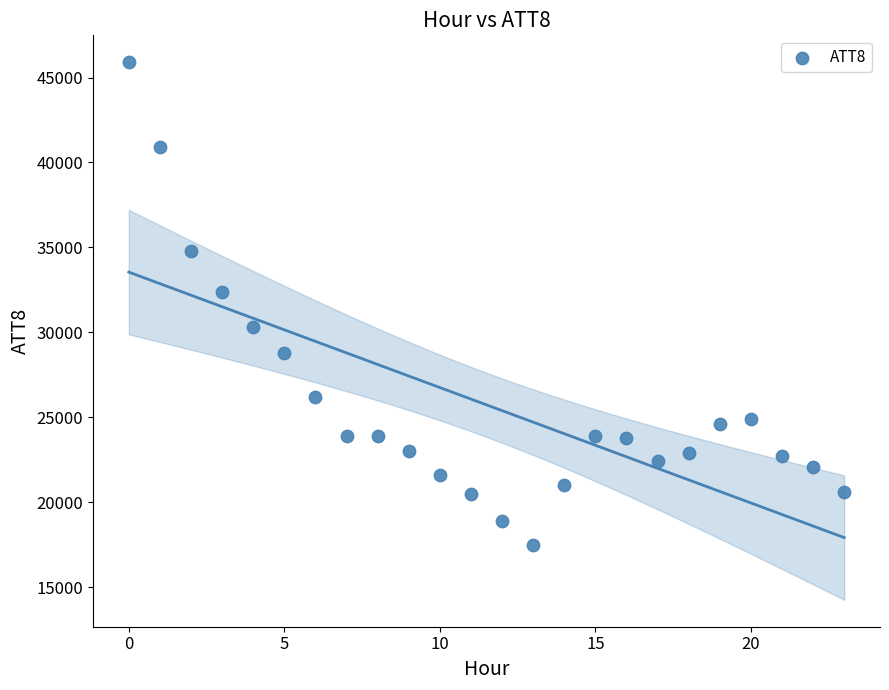

What is the range of Y values (max minus min)?

28400